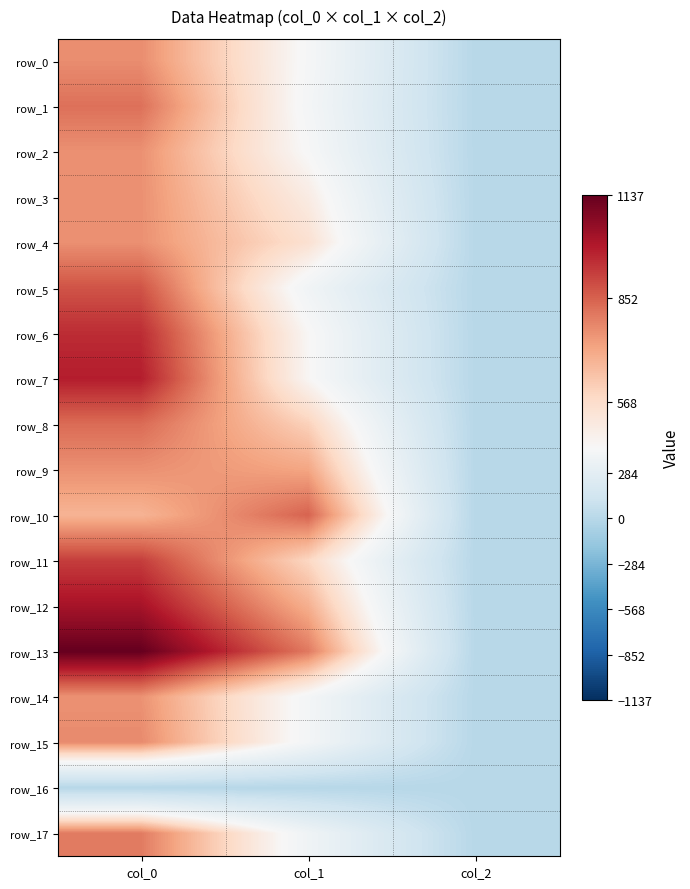

Rank the series at col_0 from lowest to highest value.

row_16, row_10, row_14, row_2, row_3, row_4, row_9, row_0, row_15, row_17, row_1, row_8, row_5, row_11, row_6, row_7, row_12, row_13